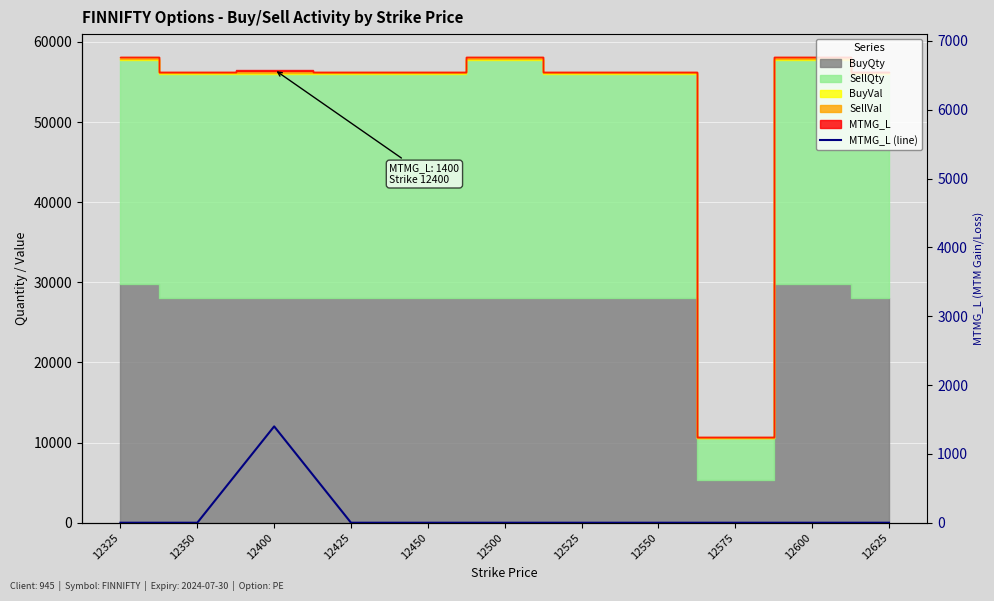

True or false: the data has more than 1 interior local peaks.

False